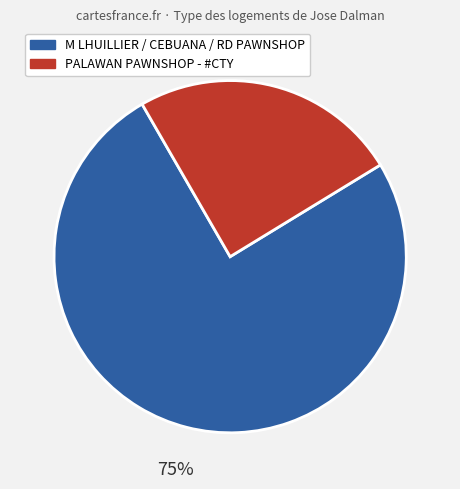

To the nearest percent, what percentage of the pie is M LHUILLIER / CEBUANA / RD PAWNSHOP?

75%